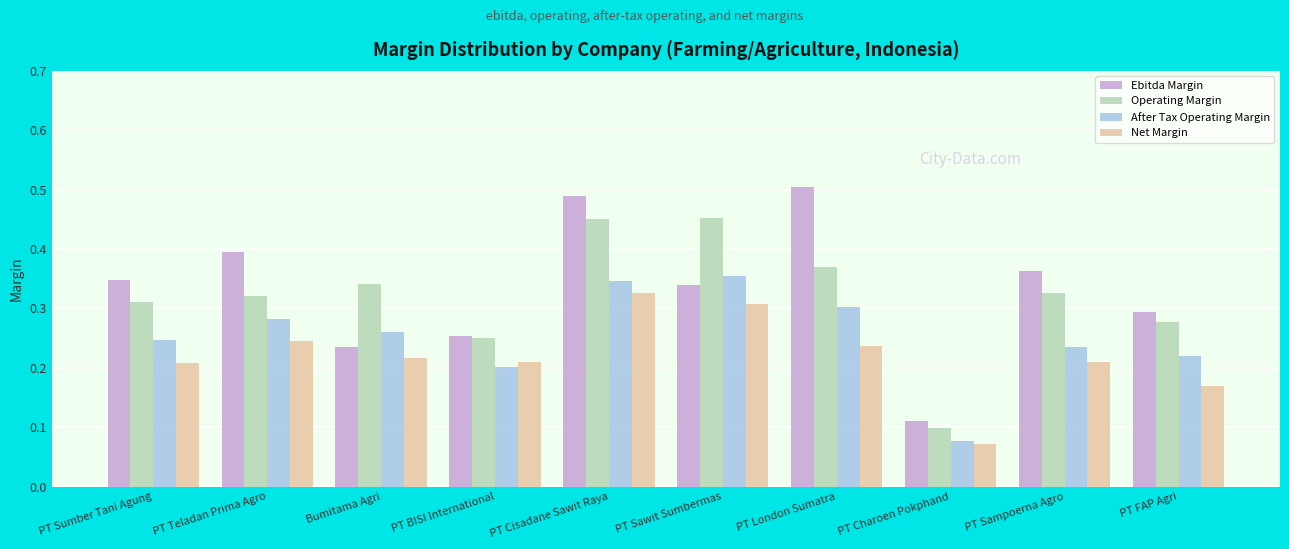

At which label is Net Margin closest to 0?

PT Charoen Pokphand